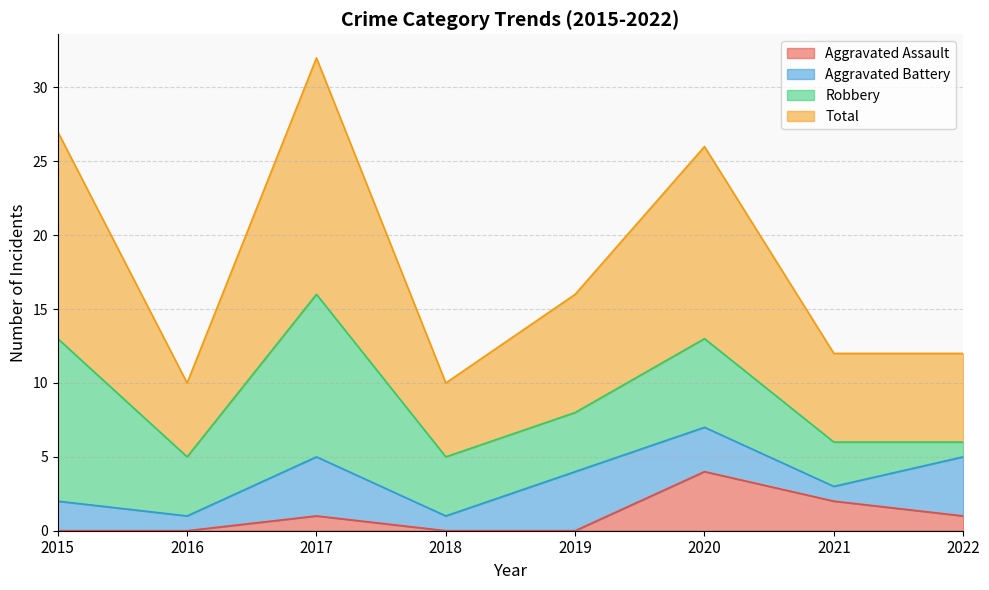

How many values in the Aggravated Assault series exceed 1?

2